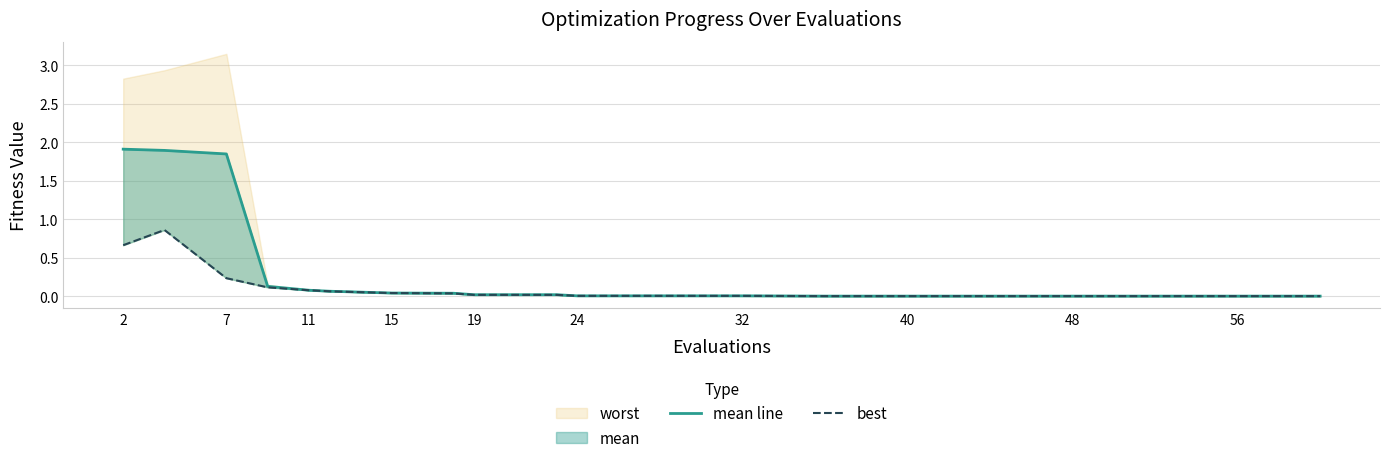

How many lines are shown in the chart?

2